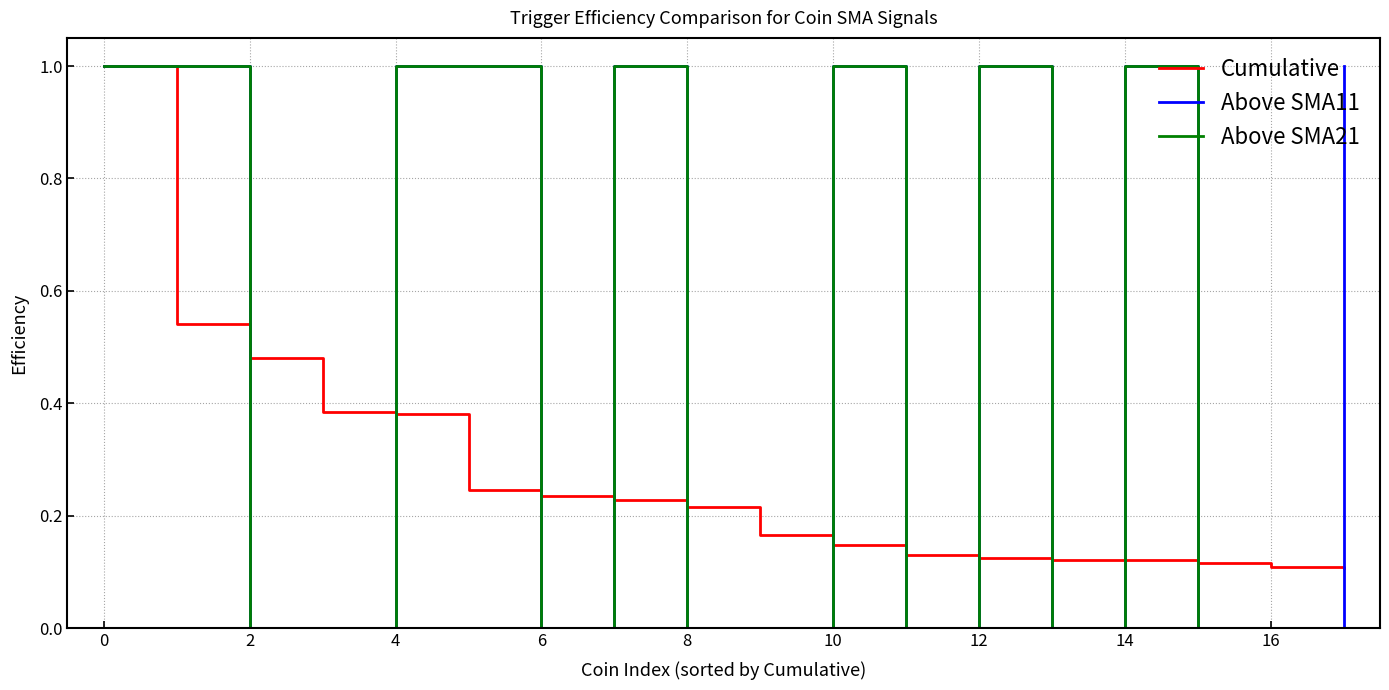

What is the highest value of the Above SMA11 series?

1.0